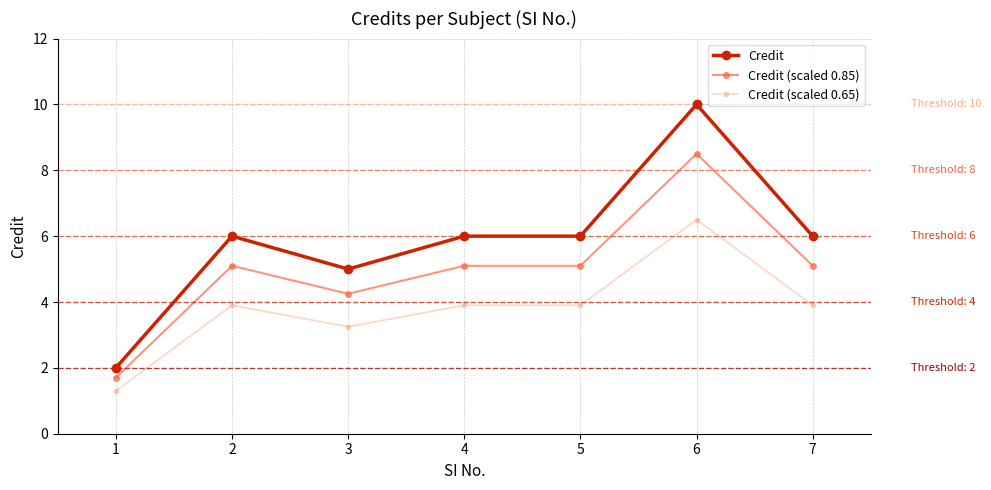

What is the difference between the maximum and minimum values in the Credit (scaled 0.85) series?

6.8